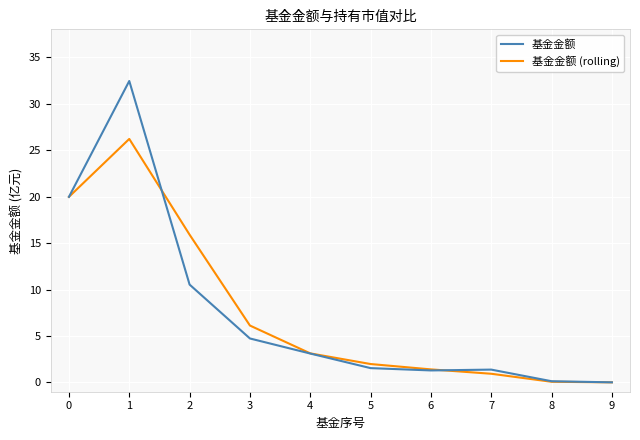

Which series has the widest spread of values?

基金金额